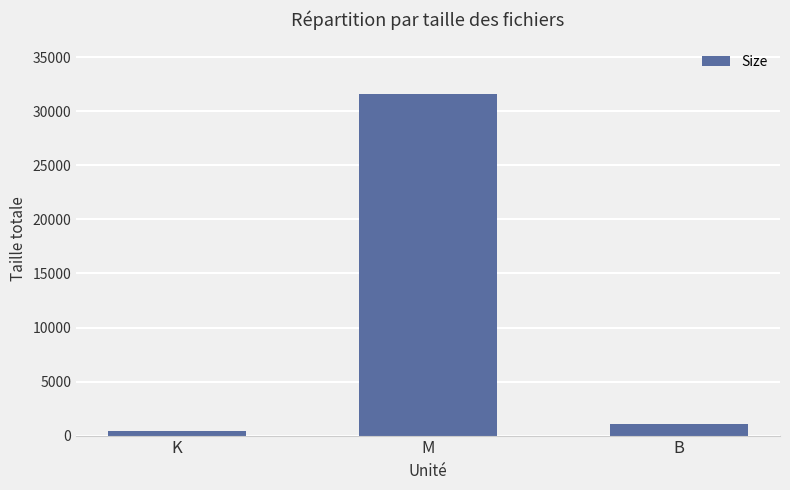

What is the sum of all values?

33091.4